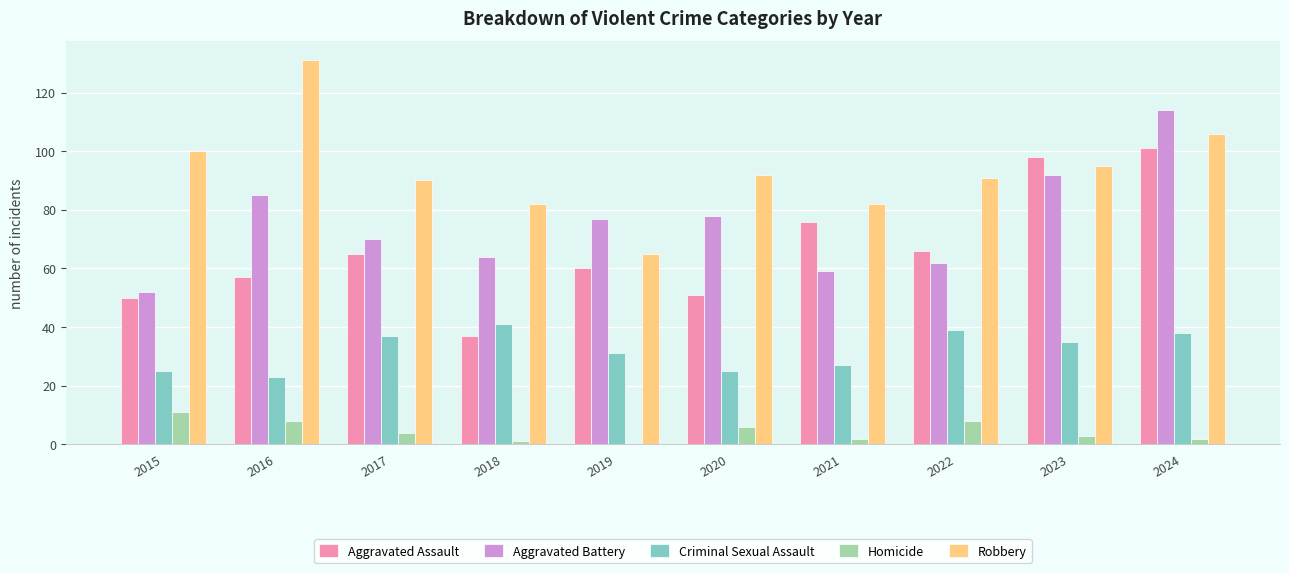

The Aggravated Battery series shows 96 at 2017. True or false?

False